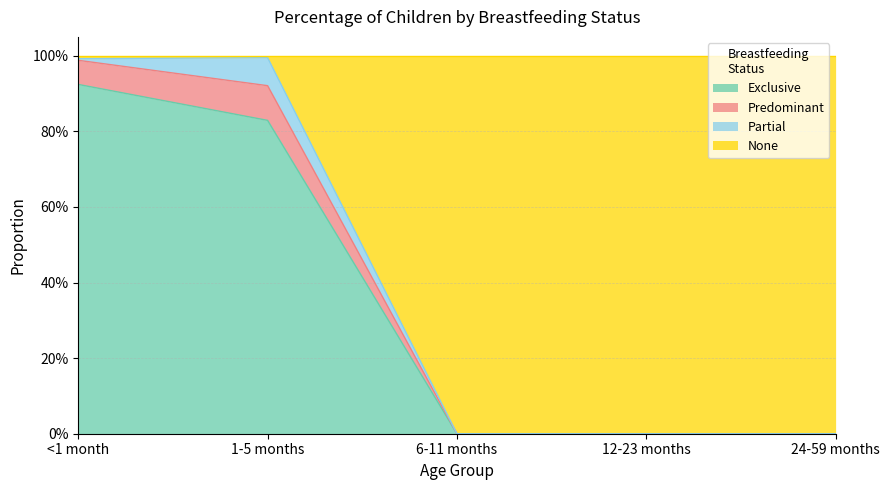

Does the chart have visible grid lines?

Yes